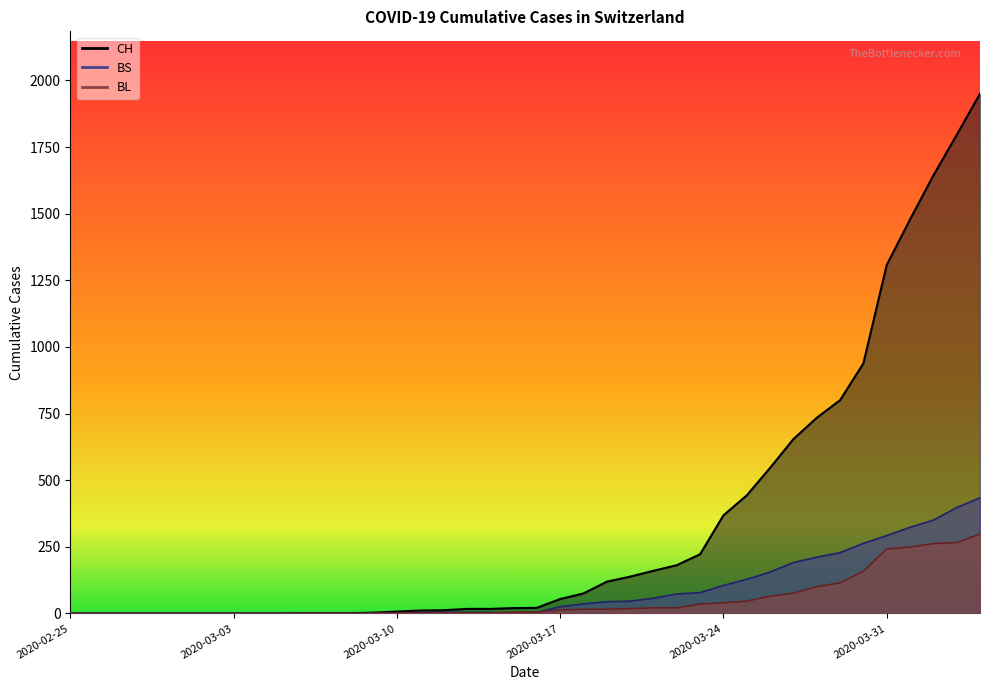

Reading right to left, what are all the values shown in this chart?

CH: 1950	1795	1643	1478	1307	938	800	734	654	546	443	368	222	181	160	138	119	75	54	21	20	17	17	12	11	7	3	1	1	1	0	0	0	0	0	0	0	0	0	0
BL: 298	266	262	249	242	158	115	100	76	65	46	40	35	21	21	18	16	16	13	5	5	2	2	2	2	2	1	0	0	0	0	0	0	0	0	0	0	0	0	0
BS: 434	397	350	323	292	263	228	211	191	155	128	105	78	73	57	46	44	36	25	4	0	4	4	4	4	0	0	0	0	0	0	0	0	0	0	0	0	0	0	0